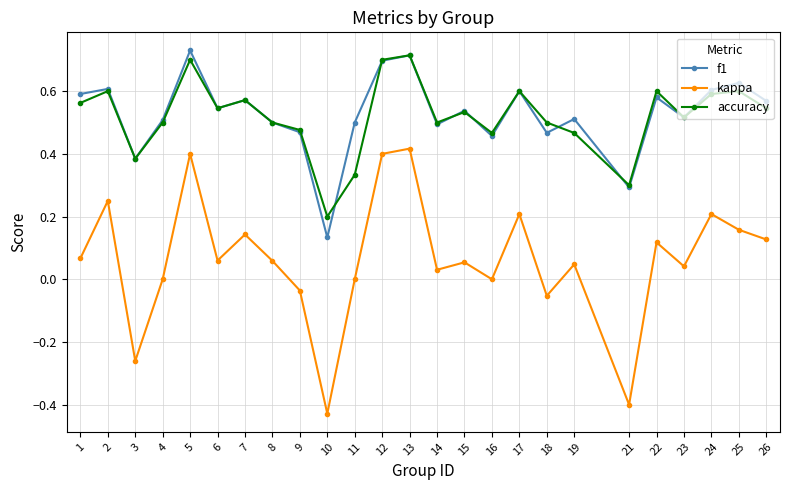

At which category does accuracy reach its first local valley?

3